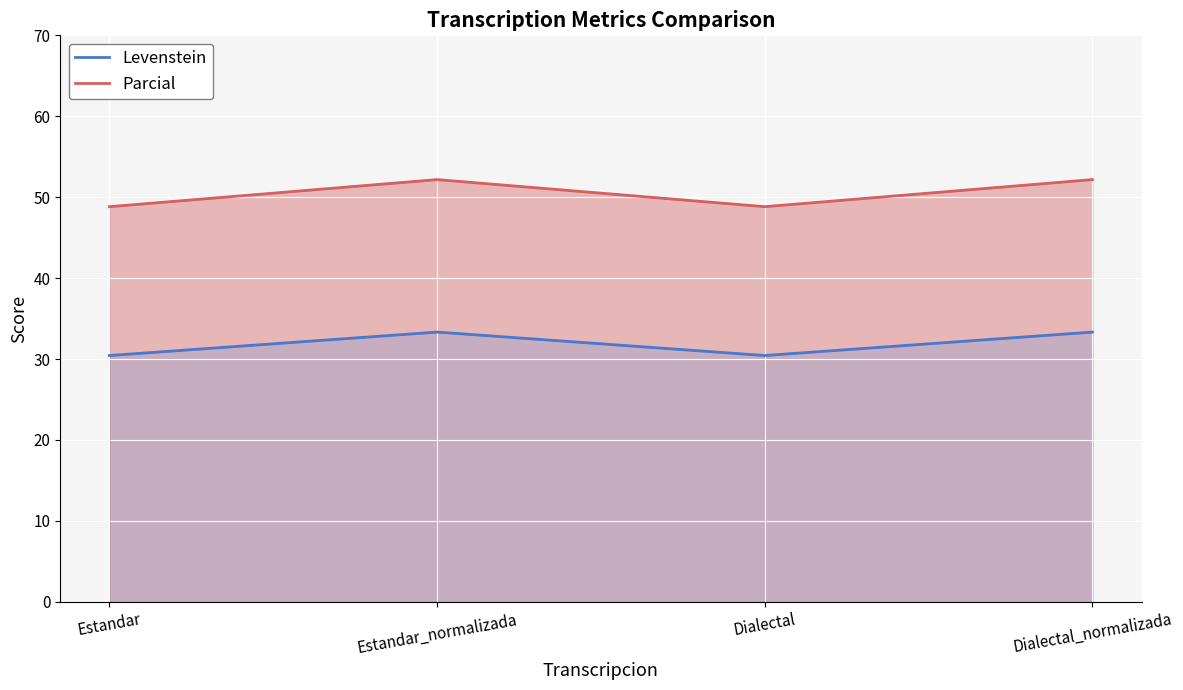

Is it true that Levenstein equals 14.6 at Estandar_normalizada?

False